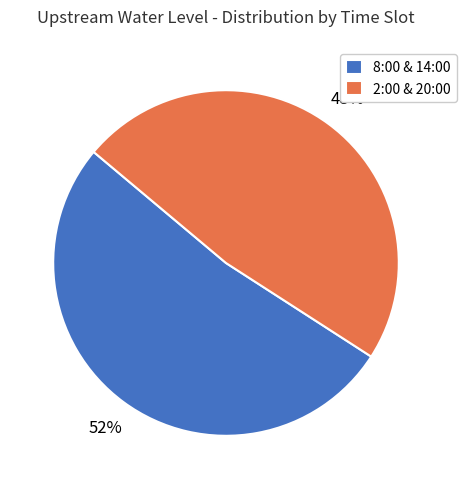

True or false: 2:00 & 20:00 accounts for 48% of the total.

True